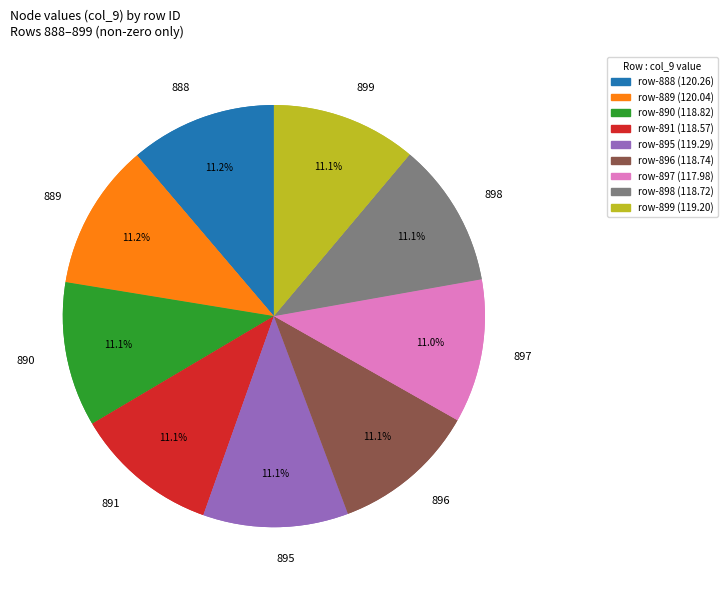

Between 891 and 896, which is larger?

896